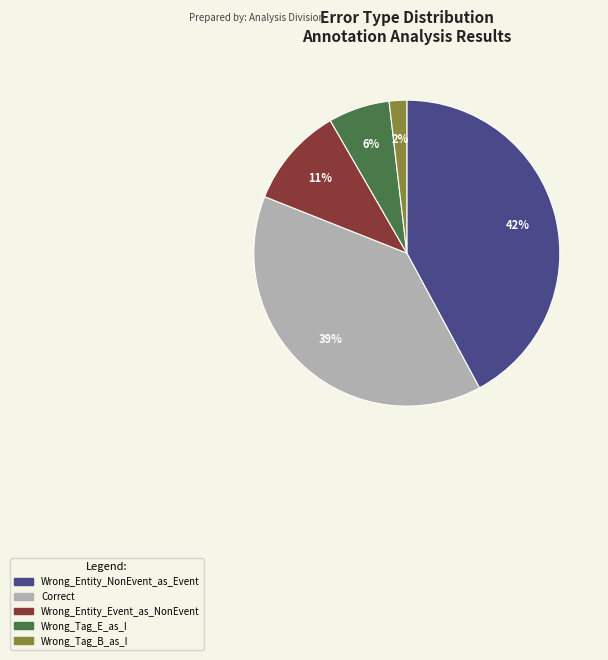

Rank the categories by value from highest to lowest.

Wrong_Entity_NonEvent_as_Event, Correct, Wrong_Entity_Event_as_NonEvent, Wrong_Tag_E_as_I, Wrong_Tag_B_as_I